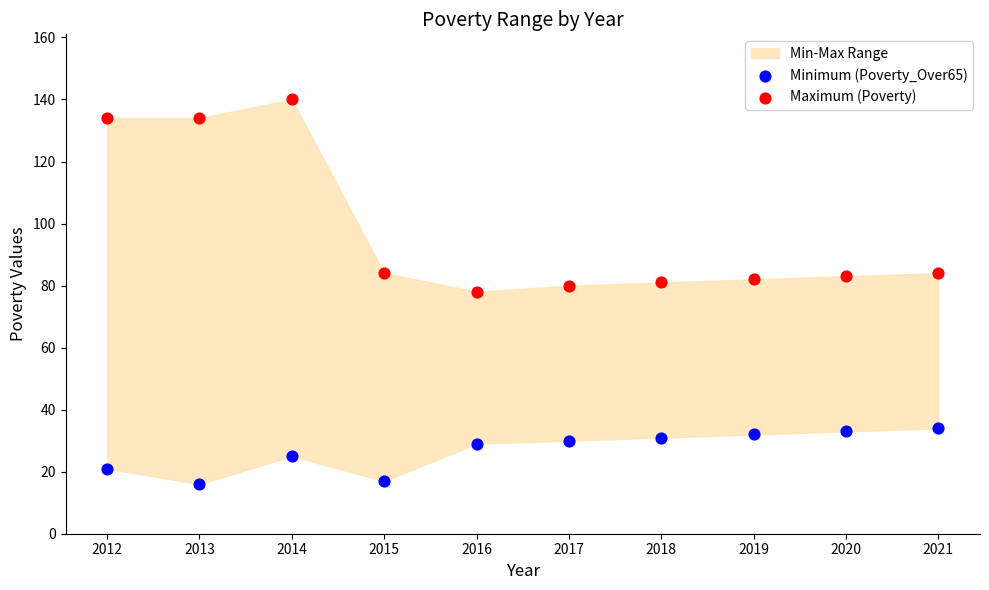

Which series has the widest spread of Y values?

Maximum (Poverty)